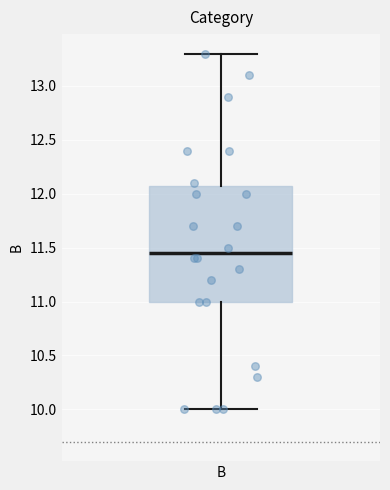

Where is the lower edge of the box for B on the y-axis? The values are not printed on the chart, so give them approximately, as read against the axis.

11.00